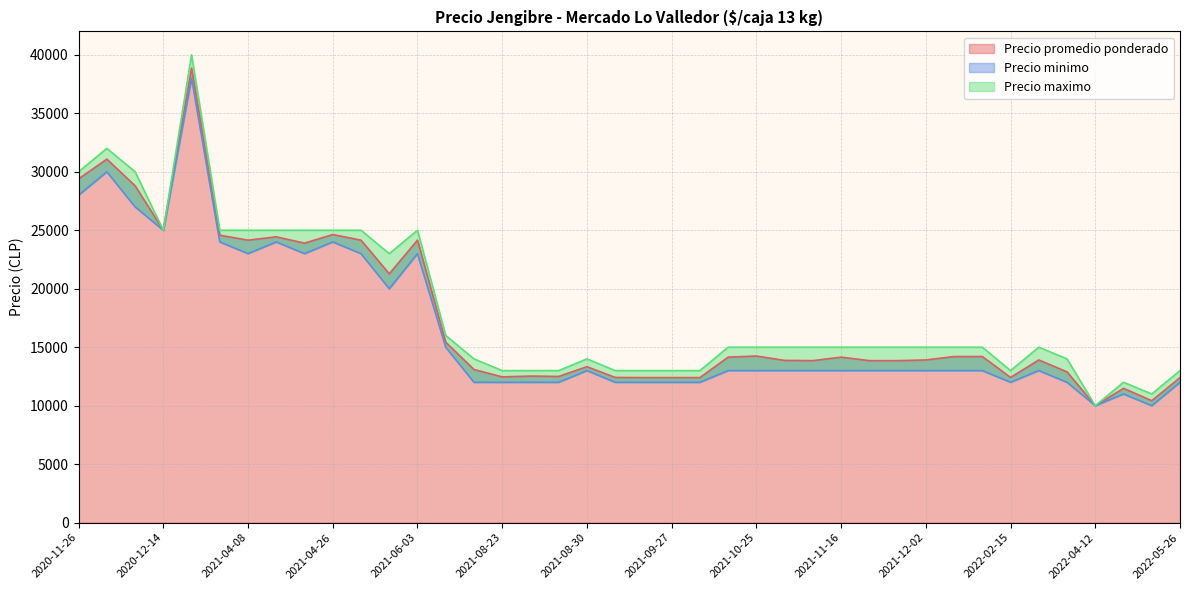

Which category has the highest value in the Precio minimo series?

2021-02-18